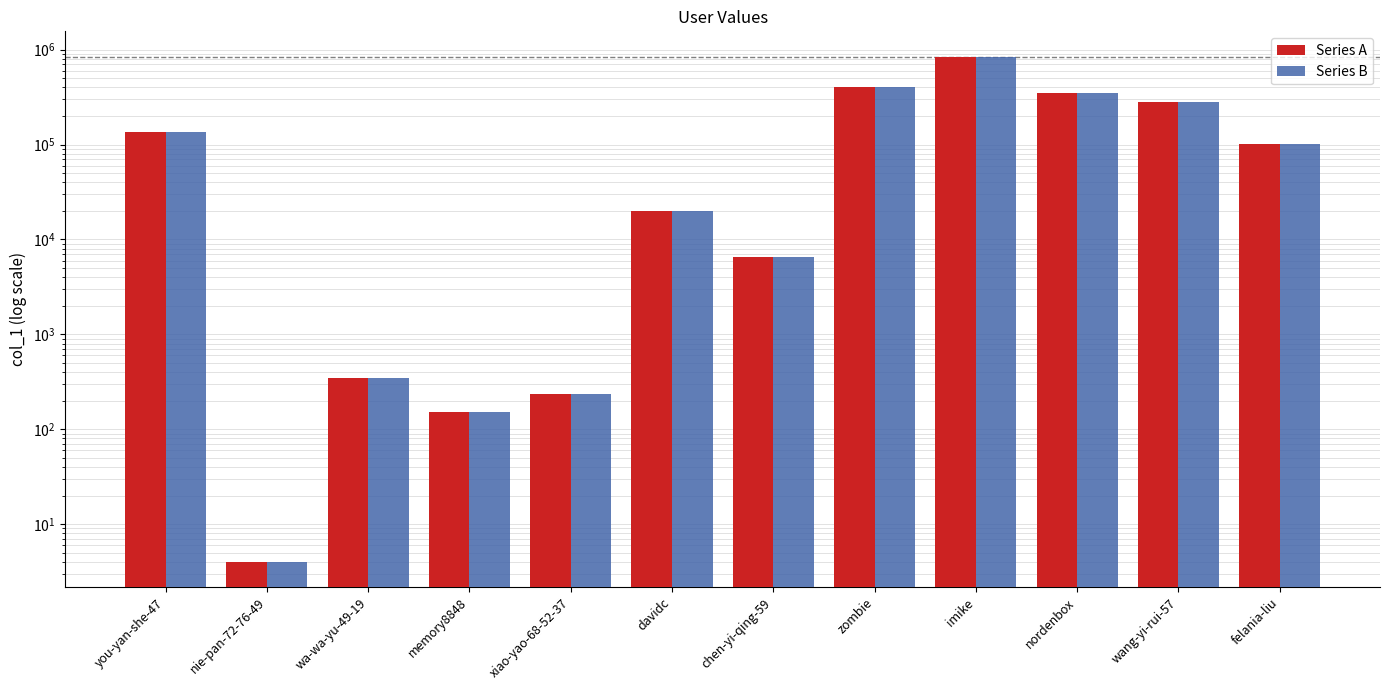

What is the label of the 5th bar from the right?

zombie